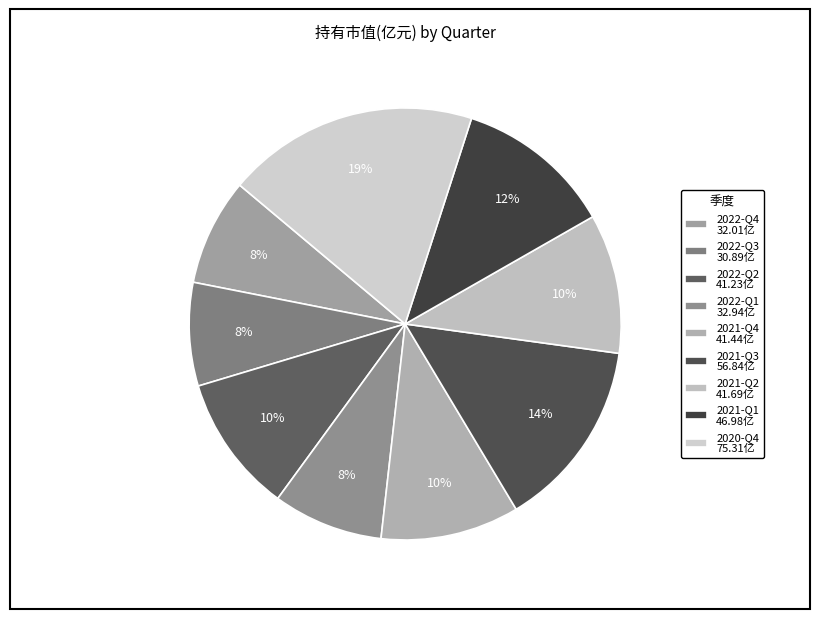

Does 2022-Q3 represent more than half of the total?

No